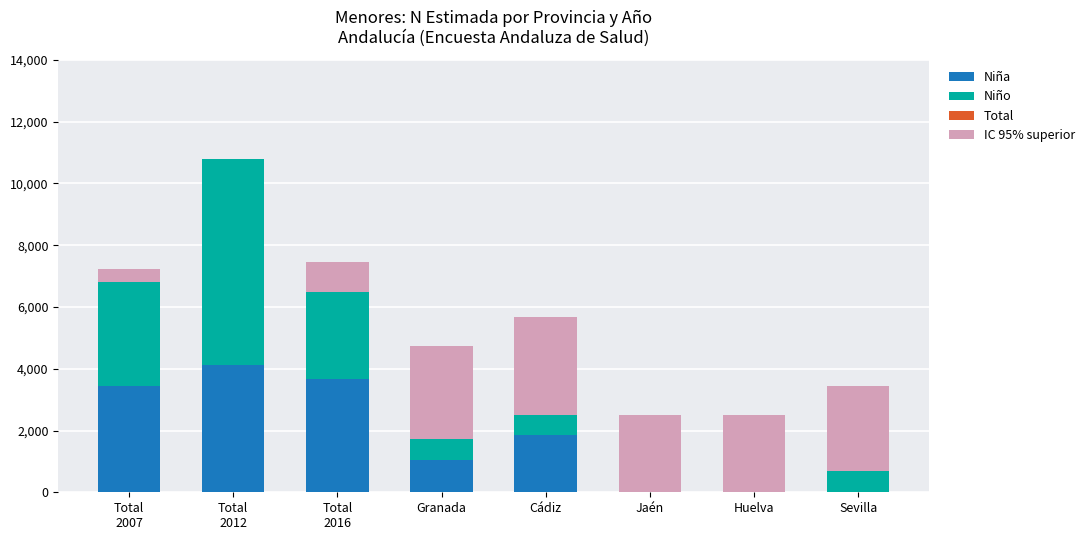

Reading left to right, list all the values displayed in this chart.

Niña: 3430	4108	3679	1047	1866	0	0	0
Niño: 3370	6684	2807	667	642	0	0	686
Total: 0	0	0	-1	0	0	0	0
IC 95% superior: 415	0	958	3028	3153	2495	2512	2763